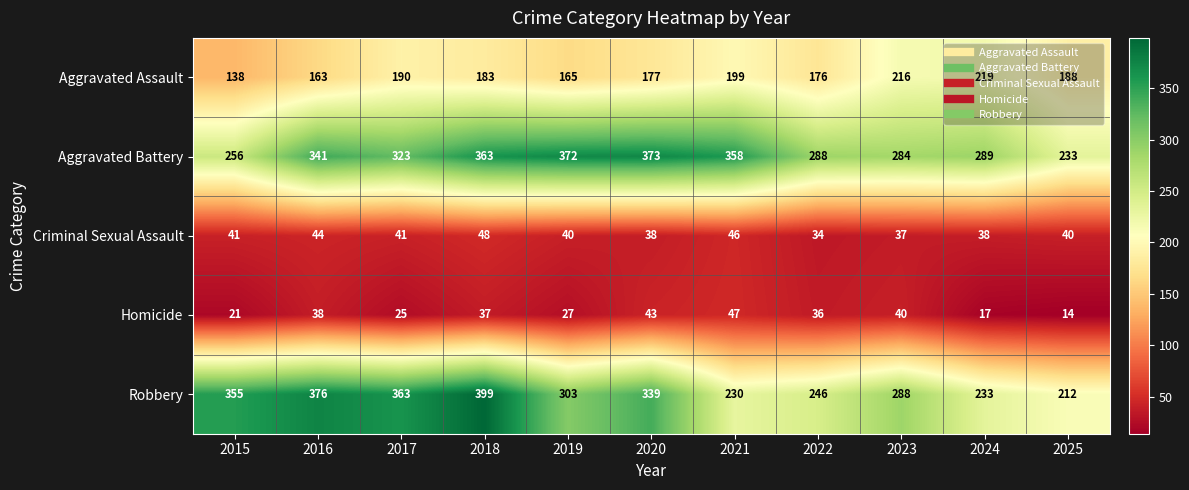

What is the sum of all Criminal Sexual Assault values?

447